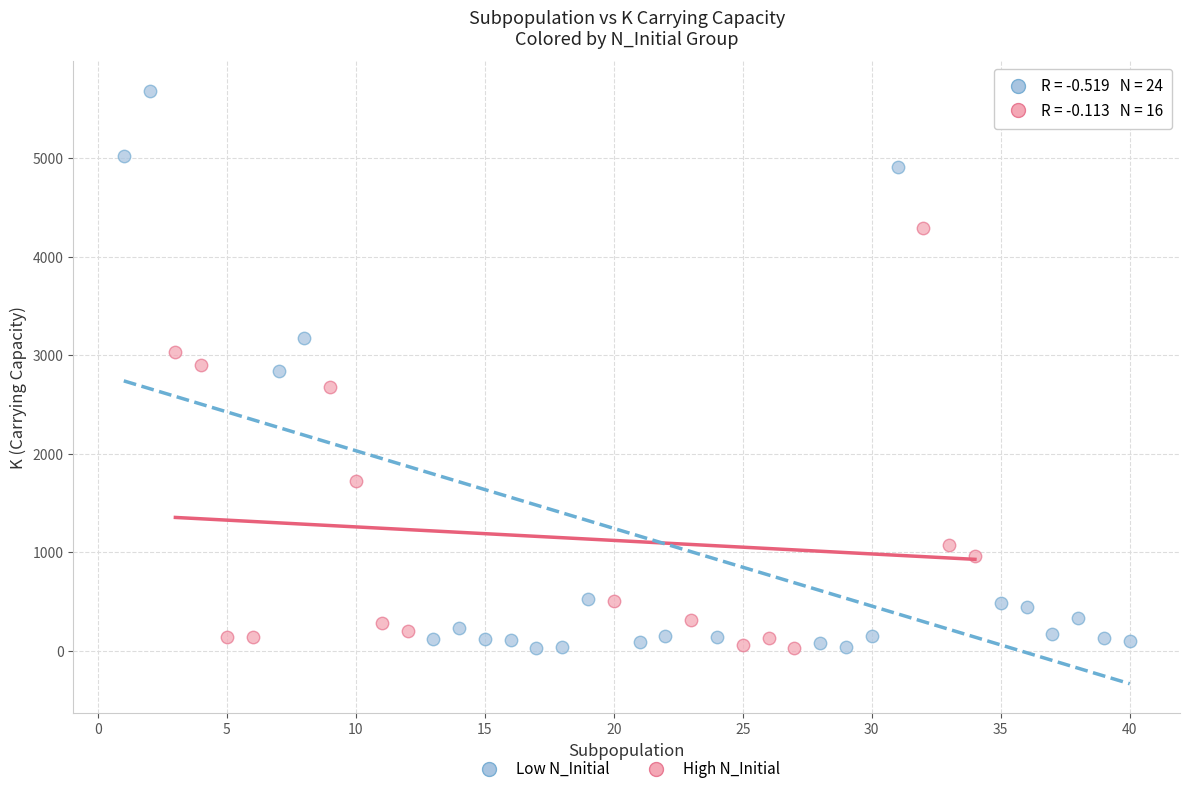

Which series reaches the maximum Y coordinate?

Low N_Initial